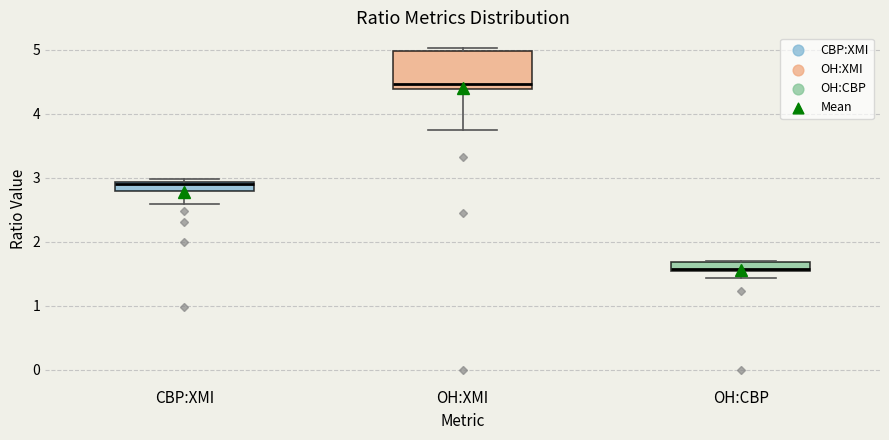

Which box is the tallest, from its lower edge to its upper edge?

OH:XMI